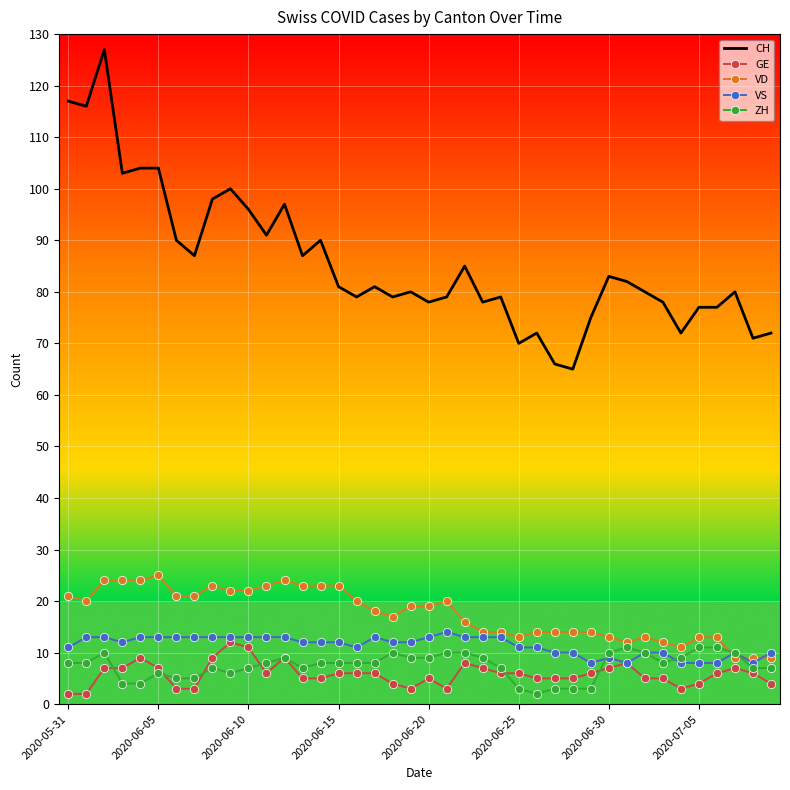

Which series has the largest range (max minus min)?

CH